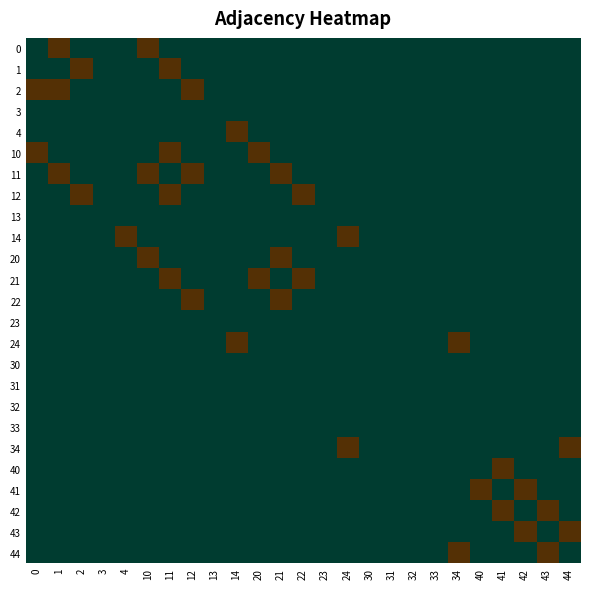

Reading right to left, what are all the values shown in this chart?

0: 44=-0.5	43=-0.5	42=-0.5	41=-0.5	40=-0.5	34=-0.5	33=-0.5	32=-0.5	31=-0.5	30=-0.5	24=-0.5	23=-0.5	22=-0.5	21=-0.5	20=-0.5	14=-0.5	13=-0.5	12=-0.5	11=-0.5	10=0.5	4=-0.5	3=-0.5	2=-0.5	1=0.5	0=-0.5
1: 44=-0.5	43=-0.5	42=-0.5	41=-0.5	40=-0.5	34=-0.5	33=-0.5	32=-0.5	31=-0.5	30=-0.5	24=-0.5	23=-0.5	22=-0.5	21=-0.5	20=-0.5	14=-0.5	13=-0.5	12=-0.5	11=0.5	10=-0.5	4=-0.5	3=-0.5	2=0.5	1=-0.5	0=-0.5
2: 44=-0.5	43=-0.5	42=-0.5	41=-0.5	40=-0.5	34=-0.5	33=-0.5	32=-0.5	31=-0.5	30=-0.5	24=-0.5	23=-0.5	22=-0.5	21=-0.5	20=-0.5	14=-0.5	13=-0.5	12=0.5	11=-0.5	10=-0.5	4=-0.5	3=-0.5	2=-0.5	1=0.5	0=0.5
3: 44=-0.5	43=-0.5	42=-0.5	41=-0.5	40=-0.5	34=-0.5	33=-0.5	32=-0.5	31=-0.5	30=-0.5	24=-0.5	23=-0.5	22=-0.5	21=-0.5	20=-0.5	14=-0.5	13=-0.5	12=-0.5	11=-0.5	10=-0.5	4=-0.5	3=-0.5	2=-0.5	1=-0.5	0=-0.5
4: 44=-0.5	43=-0.5	42=-0.5	41=-0.5	40=-0.5	34=-0.5	33=-0.5	32=-0.5	31=-0.5	30=-0.5	24=-0.5	23=-0.5	22=-0.5	21=-0.5	20=-0.5	14=0.5	13=-0.5	12=-0.5	11=-0.5	10=-0.5	4=-0.5	3=-0.5	2=-0.5	1=-0.5	0=-0.5
10: 44=-0.5	43=-0.5	42=-0.5	41=-0.5	40=-0.5	34=-0.5	33=-0.5	32=-0.5	31=-0.5	30=-0.5	24=-0.5	23=-0.5	22=-0.5	21=-0.5	20=0.5	14=-0.5	13=-0.5	12=-0.5	11=0.5	10=-0.5	4=-0.5	3=-0.5	2=-0.5	1=-0.5	0=0.5
11: 44=-0.5	43=-0.5	42=-0.5	41=-0.5	40=-0.5	34=-0.5	33=-0.5	32=-0.5	31=-0.5	30=-0.5	24=-0.5	23=-0.5	22=-0.5	21=0.5	20=-0.5	14=-0.5	13=-0.5	12=0.5	11=-0.5	10=0.5	4=-0.5	3=-0.5	2=-0.5	1=0.5	0=-0.5
12: 44=-0.5	43=-0.5	42=-0.5	41=-0.5	40=-0.5	34=-0.5	33=-0.5	32=-0.5	31=-0.5	30=-0.5	24=-0.5	23=-0.5	22=0.5	21=-0.5	20=-0.5	14=-0.5	13=-0.5	12=-0.5	11=0.5	10=-0.5	4=-0.5	3=-0.5	2=0.5	1=-0.5	0=-0.5
13: 44=-0.5	43=-0.5	42=-0.5	41=-0.5	40=-0.5	34=-0.5	33=-0.5	32=-0.5	31=-0.5	30=-0.5	24=-0.5	23=-0.5	22=-0.5	21=-0.5	20=-0.5	14=-0.5	13=-0.5	12=-0.5	11=-0.5	10=-0.5	4=-0.5	3=-0.5	2=-0.5	1=-0.5	0=-0.5
14: 44=-0.5	43=-0.5	42=-0.5	41=-0.5	40=-0.5	34=-0.5	33=-0.5	32=-0.5	31=-0.5	30=-0.5	24=0.5	23=-0.5	22=-0.5	21=-0.5	20=-0.5	14=-0.5	13=-0.5	12=-0.5	11=-0.5	10=-0.5	4=0.5	3=-0.5	2=-0.5	1=-0.5	0=-0.5
20: 44=-0.5	43=-0.5	42=-0.5	41=-0.5	40=-0.5	34=-0.5	33=-0.5	32=-0.5	31=-0.5	30=-0.5	24=-0.5	23=-0.5	22=-0.5	21=0.5	20=-0.5	14=-0.5	13=-0.5	12=-0.5	11=-0.5	10=0.5	4=-0.5	3=-0.5	2=-0.5	1=-0.5	0=-0.5
21: 44=-0.5	43=-0.5	42=-0.5	41=-0.5	40=-0.5	34=-0.5	33=-0.5	32=-0.5	31=-0.5	30=-0.5	24=-0.5	23=-0.5	22=0.5	21=-0.5	20=0.5	14=-0.5	13=-0.5	12=-0.5	11=0.5	10=-0.5	4=-0.5	3=-0.5	2=-0.5	1=-0.5	0=-0.5
22: 44=-0.5	43=-0.5	42=-0.5	41=-0.5	40=-0.5	34=-0.5	33=-0.5	32=-0.5	31=-0.5	30=-0.5	24=-0.5	23=-0.5	22=-0.5	21=0.5	20=-0.5	14=-0.5	13=-0.5	12=0.5	11=-0.5	10=-0.5	4=-0.5	3=-0.5	2=-0.5	1=-0.5	0=-0.5
23: 44=-0.5	43=-0.5	42=-0.5	41=-0.5	40=-0.5	34=-0.5	33=-0.5	32=-0.5	31=-0.5	30=-0.5	24=-0.5	23=-0.5	22=-0.5	21=-0.5	20=-0.5	14=-0.5	13=-0.5	12=-0.5	11=-0.5	10=-0.5	4=-0.5	3=-0.5	2=-0.5	1=-0.5	0=-0.5
24: 44=-0.5	43=-0.5	42=-0.5	41=-0.5	40=-0.5	34=0.5	33=-0.5	32=-0.5	31=-0.5	30=-0.5	24=-0.5	23=-0.5	22=-0.5	21=-0.5	20=-0.5	14=0.5	13=-0.5	12=-0.5	11=-0.5	10=-0.5	4=-0.5	3=-0.5	2=-0.5	1=-0.5	0=-0.5
30: 44=-0.5	43=-0.5	42=-0.5	41=-0.5	40=-0.5	34=-0.5	33=-0.5	32=-0.5	31=-0.5	30=-0.5	24=-0.5	23=-0.5	22=-0.5	21=-0.5	20=-0.5	14=-0.5	13=-0.5	12=-0.5	11=-0.5	10=-0.5	4=-0.5	3=-0.5	2=-0.5	1=-0.5	0=-0.5
31: 44=-0.5	43=-0.5	42=-0.5	41=-0.5	40=-0.5	34=-0.5	33=-0.5	32=-0.5	31=-0.5	30=-0.5	24=-0.5	23=-0.5	22=-0.5	21=-0.5	20=-0.5	14=-0.5	13=-0.5	12=-0.5	11=-0.5	10=-0.5	4=-0.5	3=-0.5	2=-0.5	1=-0.5	0=-0.5
32: 44=-0.5	43=-0.5	42=-0.5	41=-0.5	40=-0.5	34=-0.5	33=-0.5	32=-0.5	31=-0.5	30=-0.5	24=-0.5	23=-0.5	22=-0.5	21=-0.5	20=-0.5	14=-0.5	13=-0.5	12=-0.5	11=-0.5	10=-0.5	4=-0.5	3=-0.5	2=-0.5	1=-0.5	0=-0.5
33: 44=-0.5	43=-0.5	42=-0.5	41=-0.5	40=-0.5	34=-0.5	33=-0.5	32=-0.5	31=-0.5	30=-0.5	24=-0.5	23=-0.5	22=-0.5	21=-0.5	20=-0.5	14=-0.5	13=-0.5	12=-0.5	11=-0.5	10=-0.5	4=-0.5	3=-0.5	2=-0.5	1=-0.5	0=-0.5
34: 44=0.5	43=-0.5	42=-0.5	41=-0.5	40=-0.5	34=-0.5	33=-0.5	32=-0.5	31=-0.5	30=-0.5	24=0.5	23=-0.5	22=-0.5	21=-0.5	20=-0.5	14=-0.5	13=-0.5	12=-0.5	11=-0.5	10=-0.5	4=-0.5	3=-0.5	2=-0.5	1=-0.5	0=-0.5
40: 44=-0.5	43=-0.5	42=-0.5	41=0.5	40=-0.5	34=-0.5	33=-0.5	32=-0.5	31=-0.5	30=-0.5	24=-0.5	23=-0.5	22=-0.5	21=-0.5	20=-0.5	14=-0.5	13=-0.5	12=-0.5	11=-0.5	10=-0.5	4=-0.5	3=-0.5	2=-0.5	1=-0.5	0=-0.5
41: 44=-0.5	43=-0.5	42=0.5	41=-0.5	40=0.5	34=-0.5	33=-0.5	32=-0.5	31=-0.5	30=-0.5	24=-0.5	23=-0.5	22=-0.5	21=-0.5	20=-0.5	14=-0.5	13=-0.5	12=-0.5	11=-0.5	10=-0.5	4=-0.5	3=-0.5	2=-0.5	1=-0.5	0=-0.5
42: 44=-0.5	43=0.5	42=-0.5	41=0.5	40=-0.5	34=-0.5	33=-0.5	32=-0.5	31=-0.5	30=-0.5	24=-0.5	23=-0.5	22=-0.5	21=-0.5	20=-0.5	14=-0.5	13=-0.5	12=-0.5	11=-0.5	10=-0.5	4=-0.5	3=-0.5	2=-0.5	1=-0.5	0=-0.5
43: 44=0.5	43=-0.5	42=0.5	41=-0.5	40=-0.5	34=-0.5	33=-0.5	32=-0.5	31=-0.5	30=-0.5	24=-0.5	23=-0.5	22=-0.5	21=-0.5	20=-0.5	14=-0.5	13=-0.5	12=-0.5	11=-0.5	10=-0.5	4=-0.5	3=-0.5	2=-0.5	1=-0.5	0=-0.5
44: 44=-0.5	43=0.5	42=-0.5	41=-0.5	40=-0.5	34=0.5	33=-0.5	32=-0.5	31=-0.5	30=-0.5	24=-0.5	23=-0.5	22=-0.5	21=-0.5	20=-0.5	14=-0.5	13=-0.5	12=-0.5	11=-0.5	10=-0.5	4=-0.5	3=-0.5	2=-0.5	1=-0.5	0=-0.5